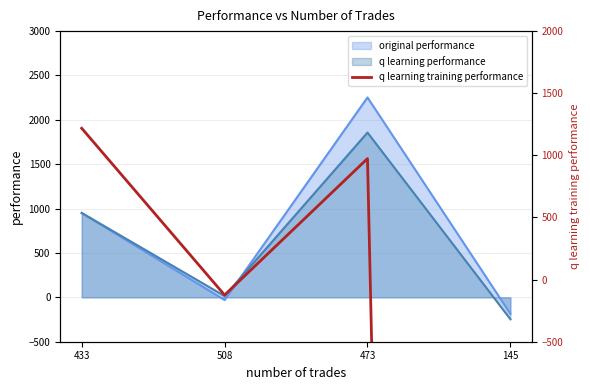

What is the label of the 3rd point from the right?

508